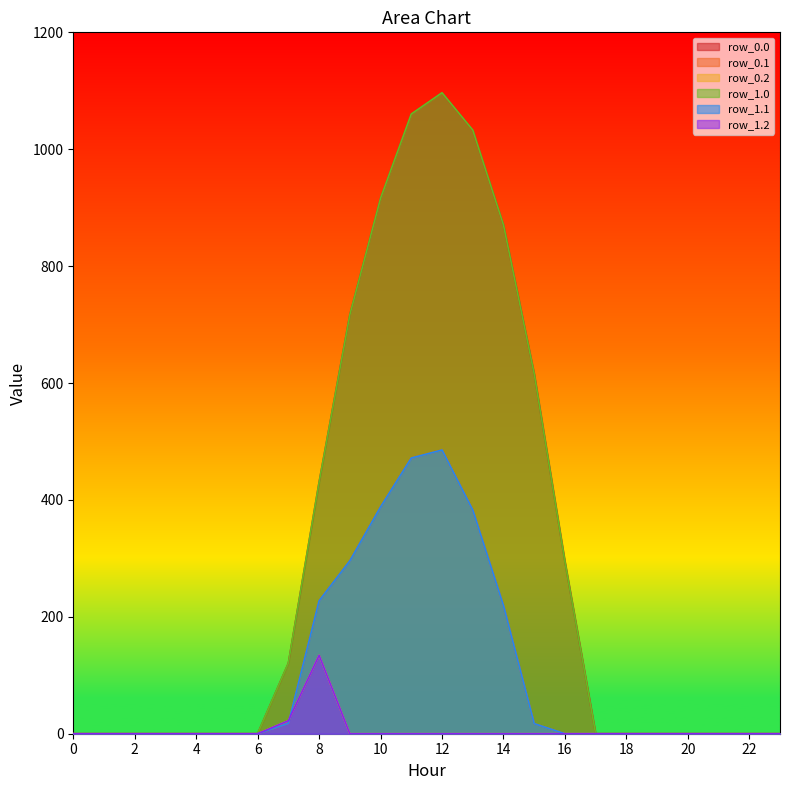

How many positive values does the row_0.1 series have?

9